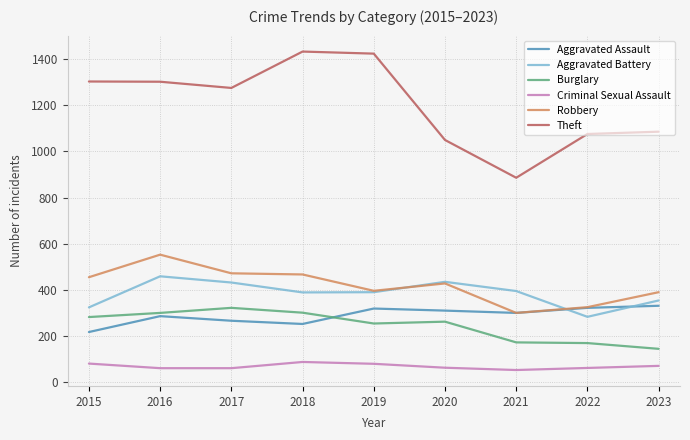

What is the difference between the highest and lowest values at 2022?

1016